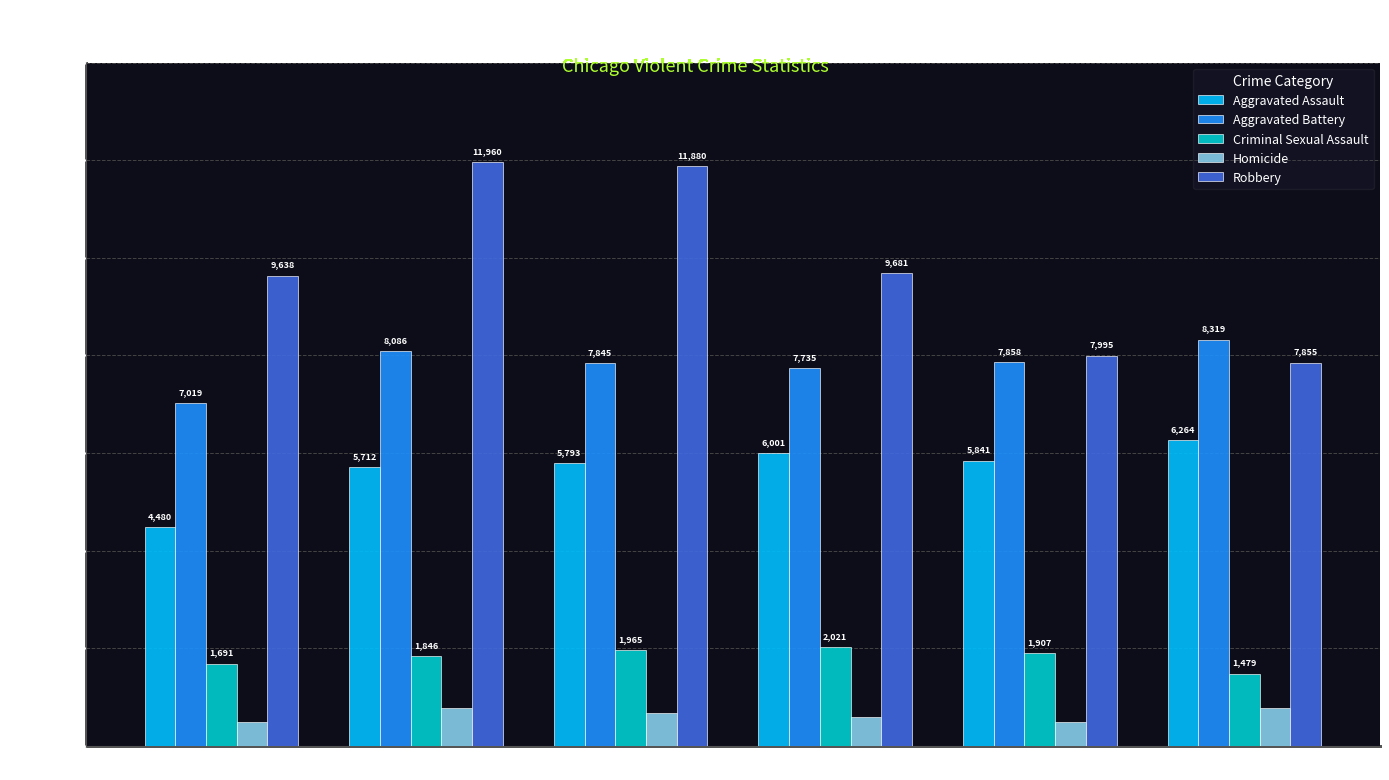

List the labels in order of Aggravated Assault value, smallest first.

2015, 2016, 2017, 2019, 2018, 2020